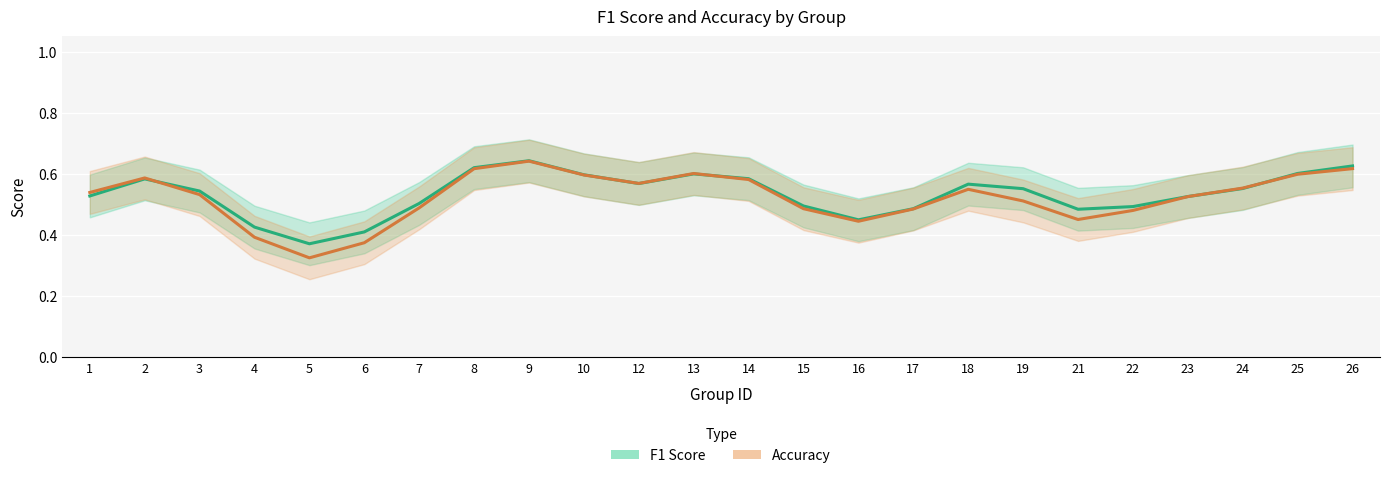

What is the maximum value for accuracy?

0.6